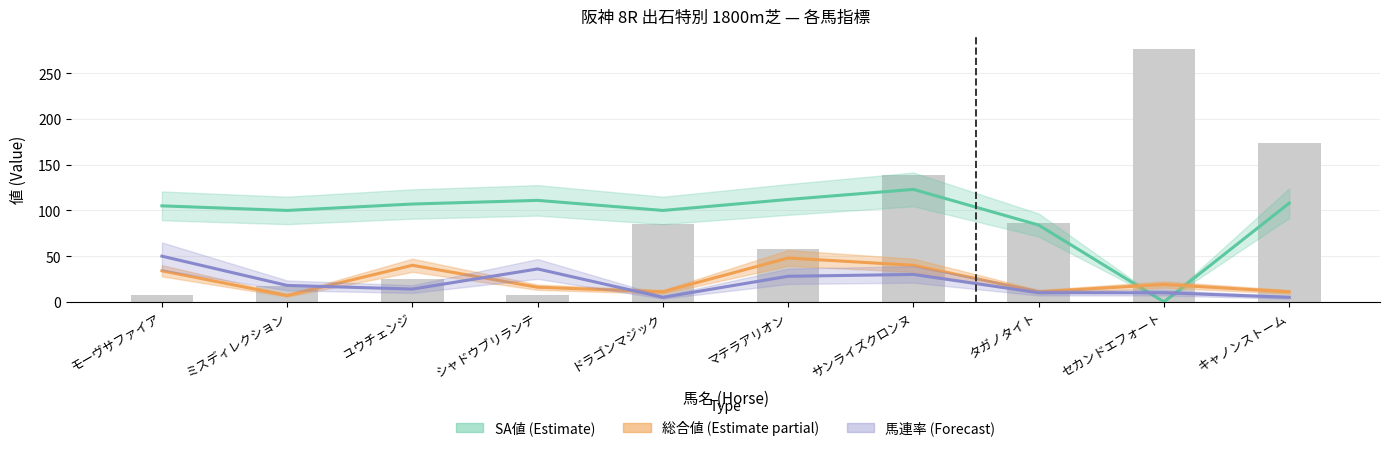

What is the label of the 8th bar from the left?

タガノタイト